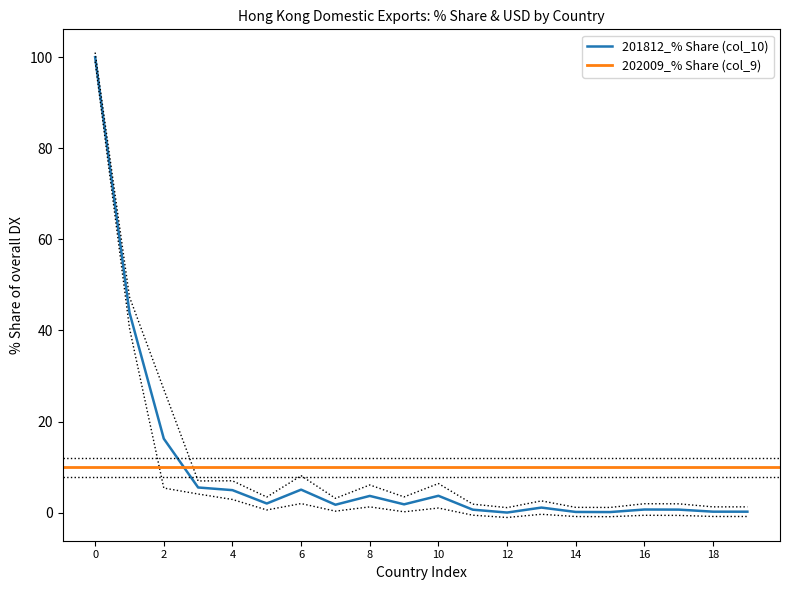

What is the average value of the 202009_% Share (col_9) series?

9.9